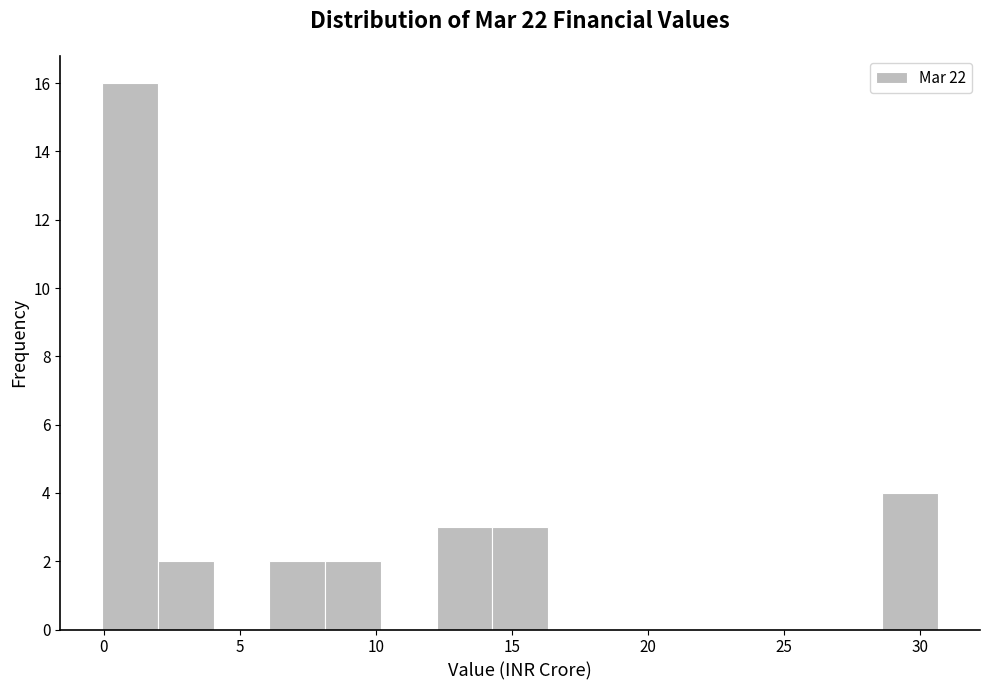

How tall is the bar that spans 14.5 to 16.5 on the x-axis? Neither the bar edges nor the heights are printed on the chart, so give them approximately, as read against the axes.

3